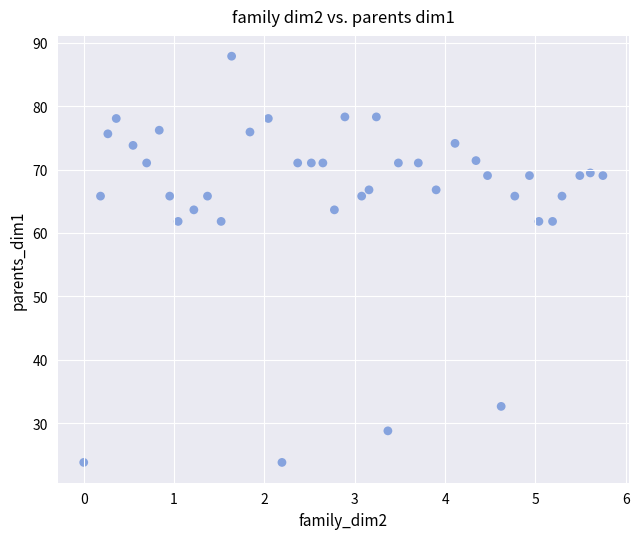

What is the range of Y values (max minus min)?

64.1